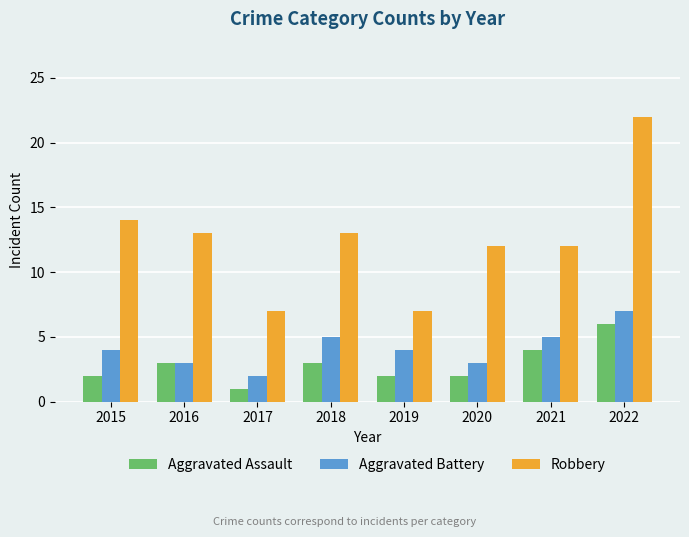

At which category does the chart reach its minimum across all series?

2017